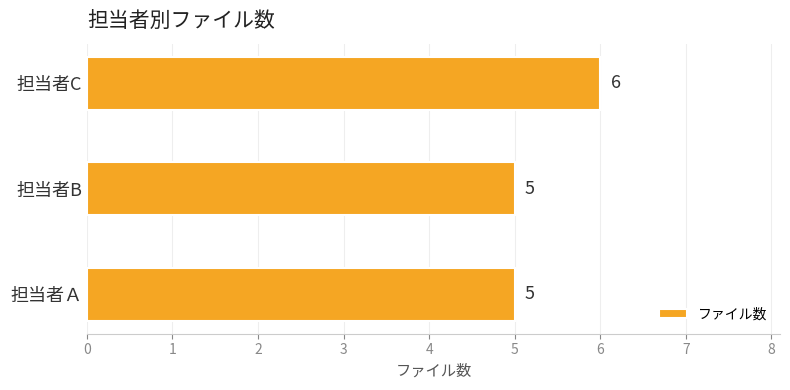

What is the ratio of the value at 担当者B to the value at 担当者C?

0.8